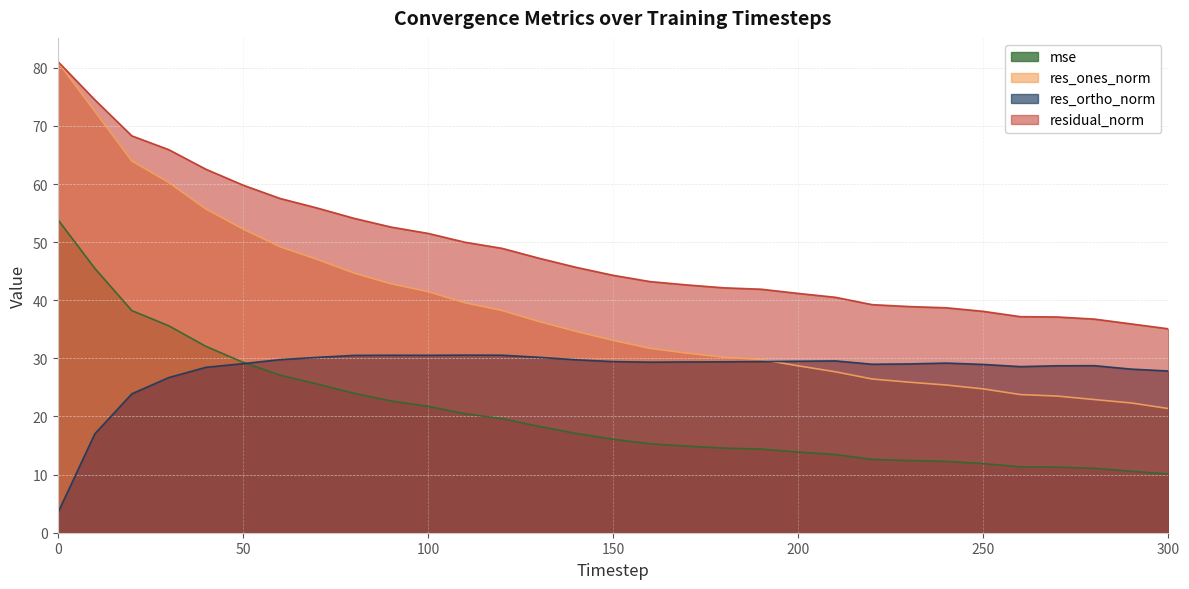

List the labels in order of res_ones_norm value, largest first.

0, 10, 20, 30, 40, 50, 60, 70, 80, 90, 100, 110, 120, 130, 140, 150, 160, 170, 180, 190, 200, 210, 220, 230, 240, 250, 260, 270, 280, 290, 300